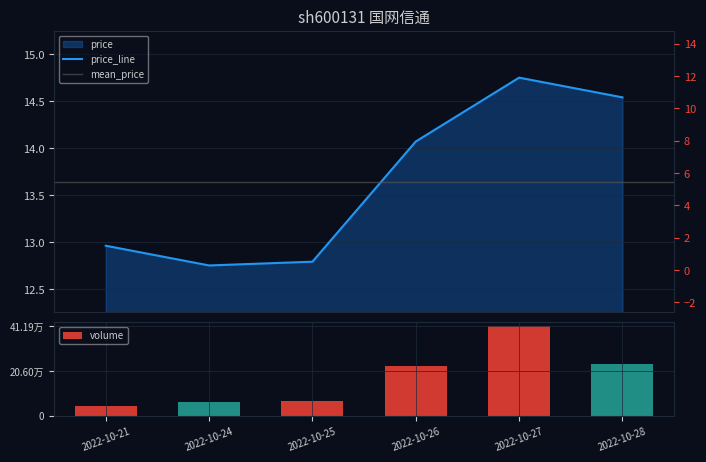

The volume series shows 236174.0 at 2022-10-28. True or false?

True